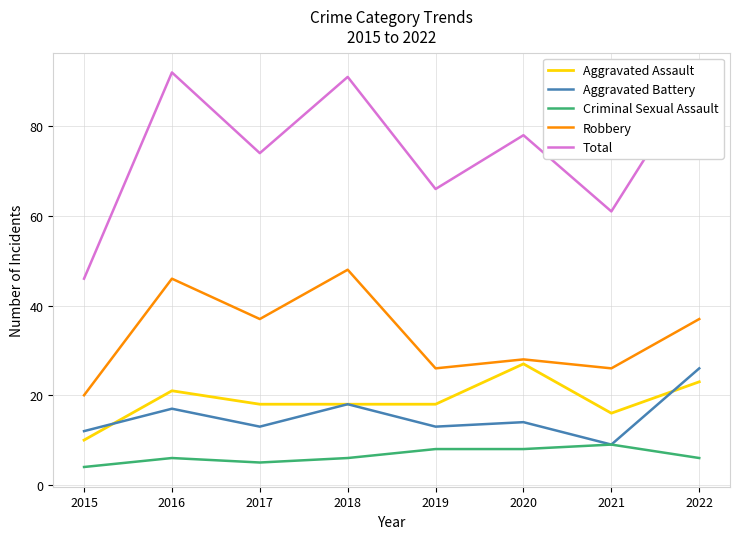

Is this an area chart (filled region under the line)?

No